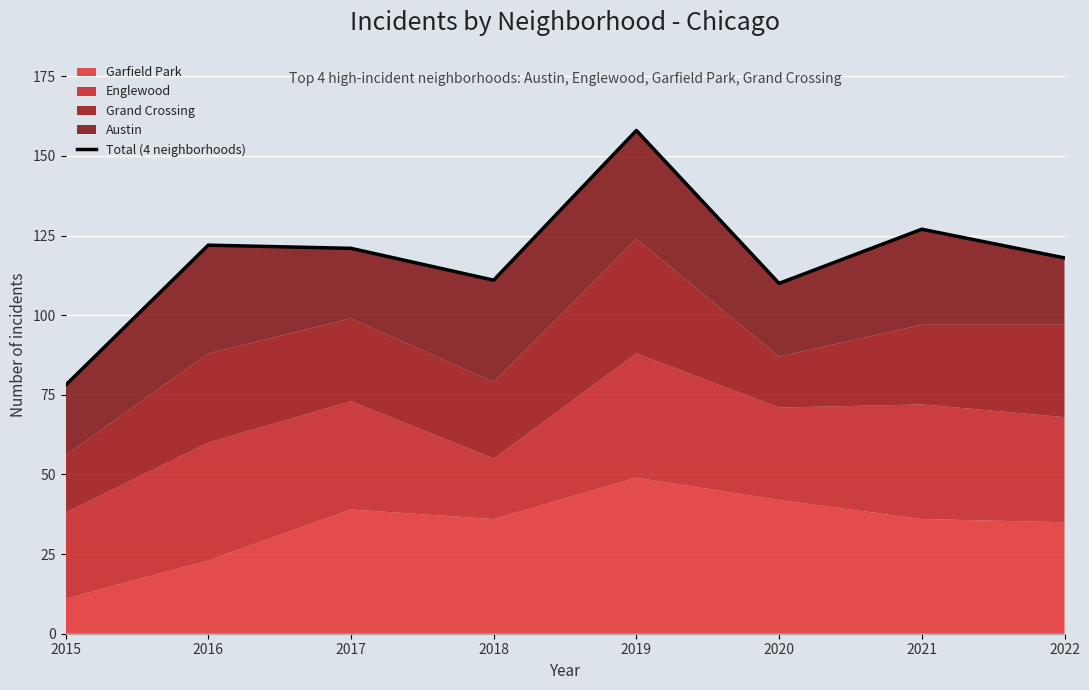

Does the chart display data point markers on the line(s)?

No